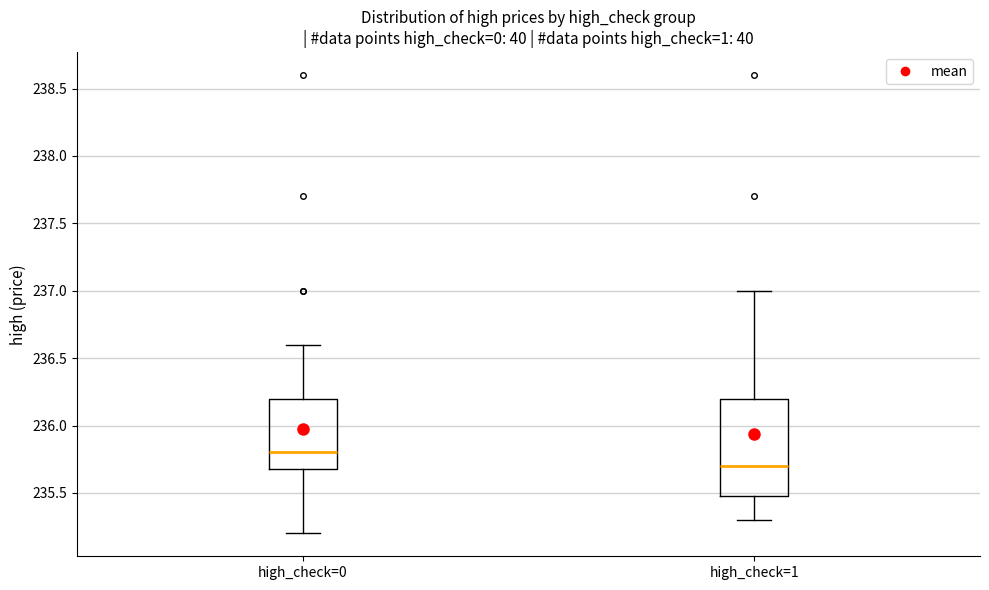

Which box's median line is the lowest?

high_check=1